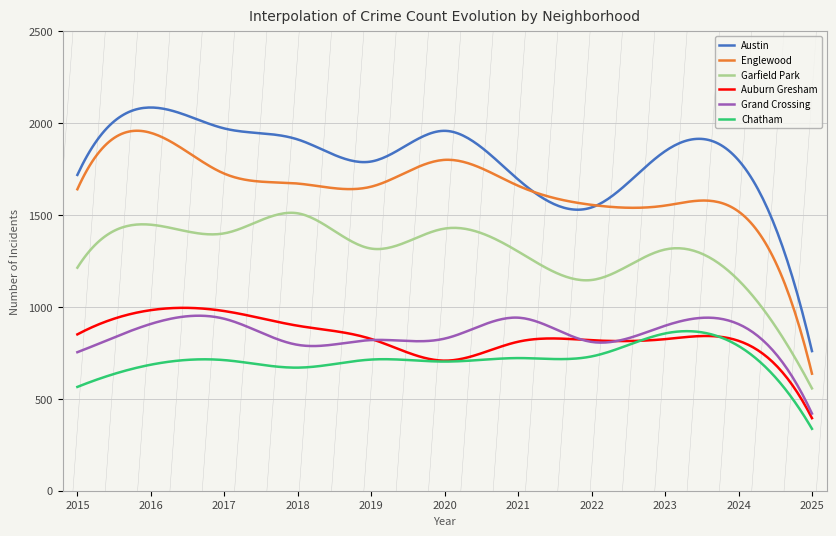

Which series has the largest range (max minus min)?

Austin